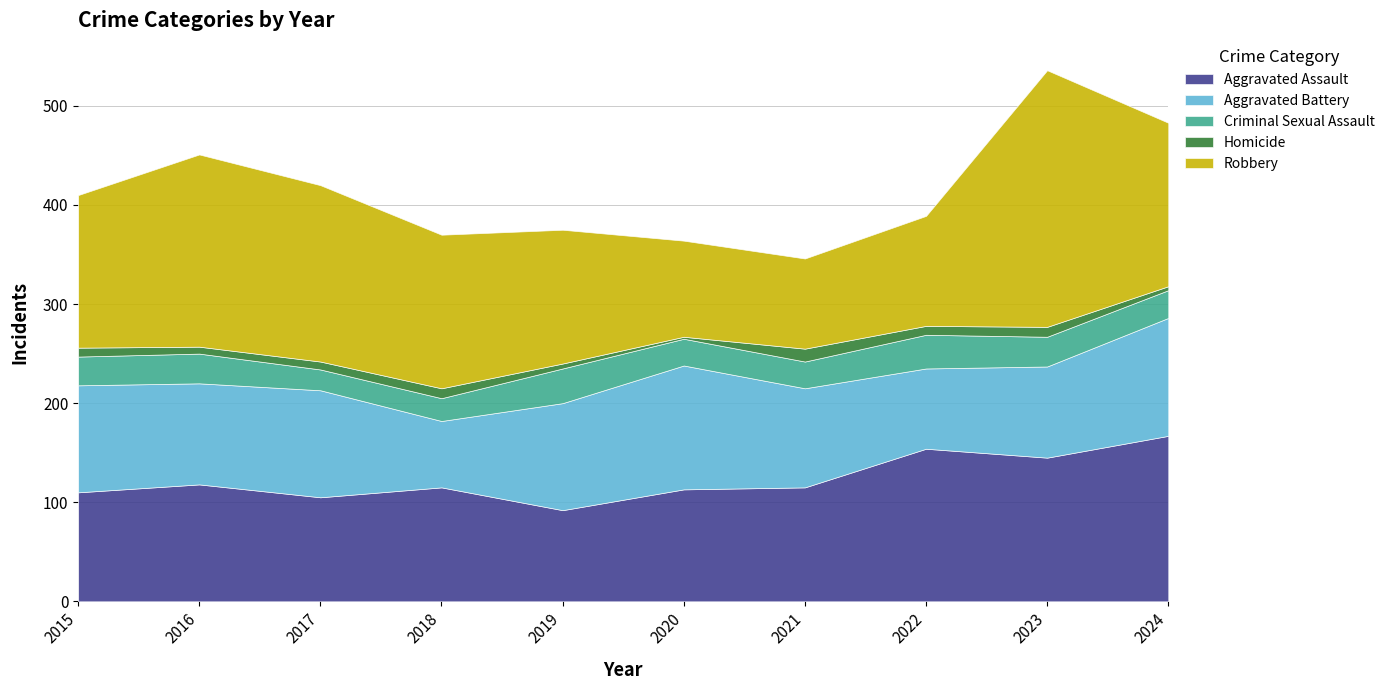

True or false: Aggravated Battery has more than 1 interior local peaks.

True